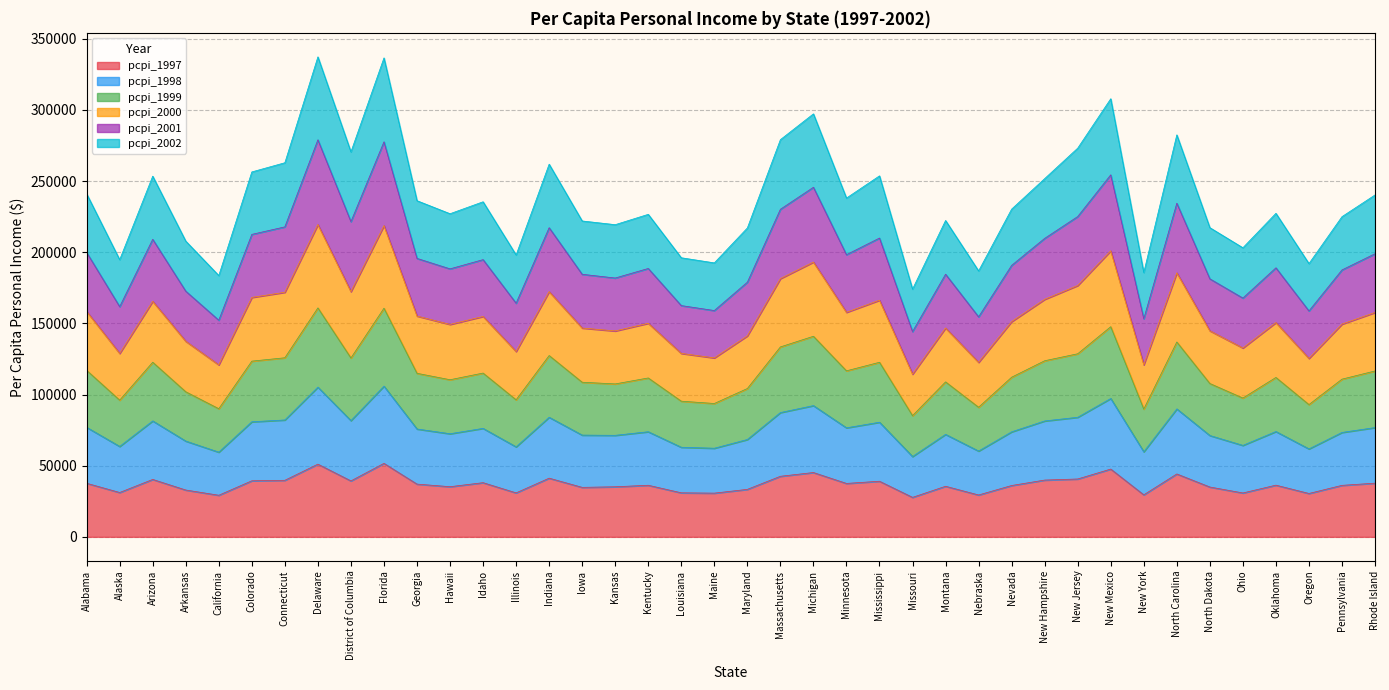

True or false: pcpi_1998 and pcpi_1999 intersect in this chart.

False